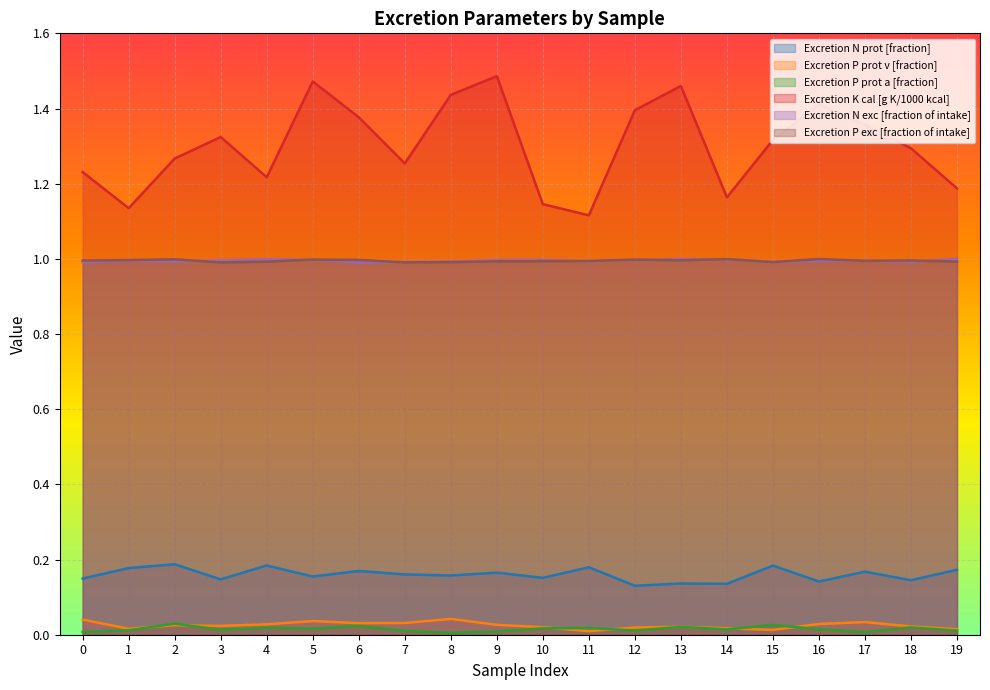

Is it true that Excretion P prot a [fraction] equals 0.0 at 4?

False